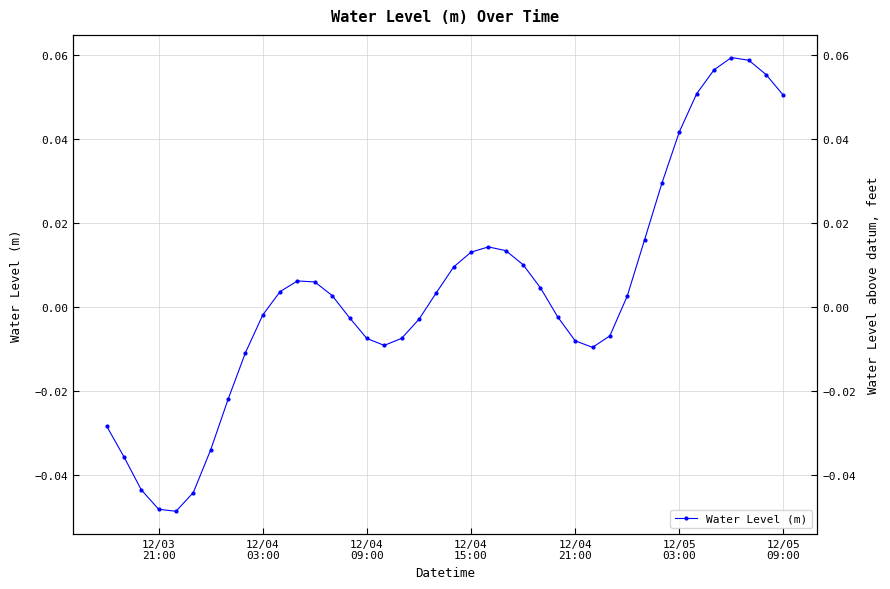

Reading left to right, what are all the values shown in this chart?

-0.0	-0.0	-0.0	-0.0	-0.0	-0.0	-0.0	-0.0	-0.0	-0.0	0.0	0.0	0.0	0.0	-0.0	-0.0	-0.0	-0.0	-0.0	0.0	0.0	0.0	0.0	0.0	0.0	0.0	-0.0	-0.0	-0.0	-0.0	0.0	0.0	0.0	0.0	0.1	0.1	0.1	0.1	0.1	0.1